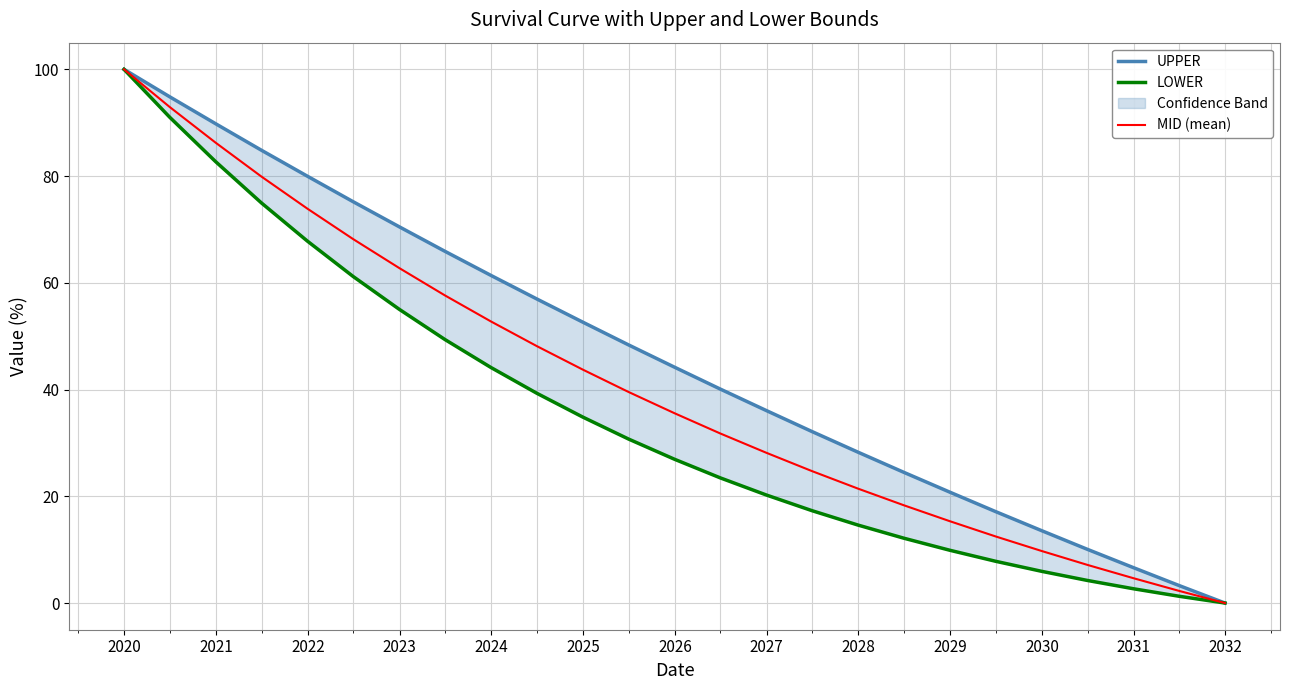

What is the highest value of the MID (mean) series?

100.0